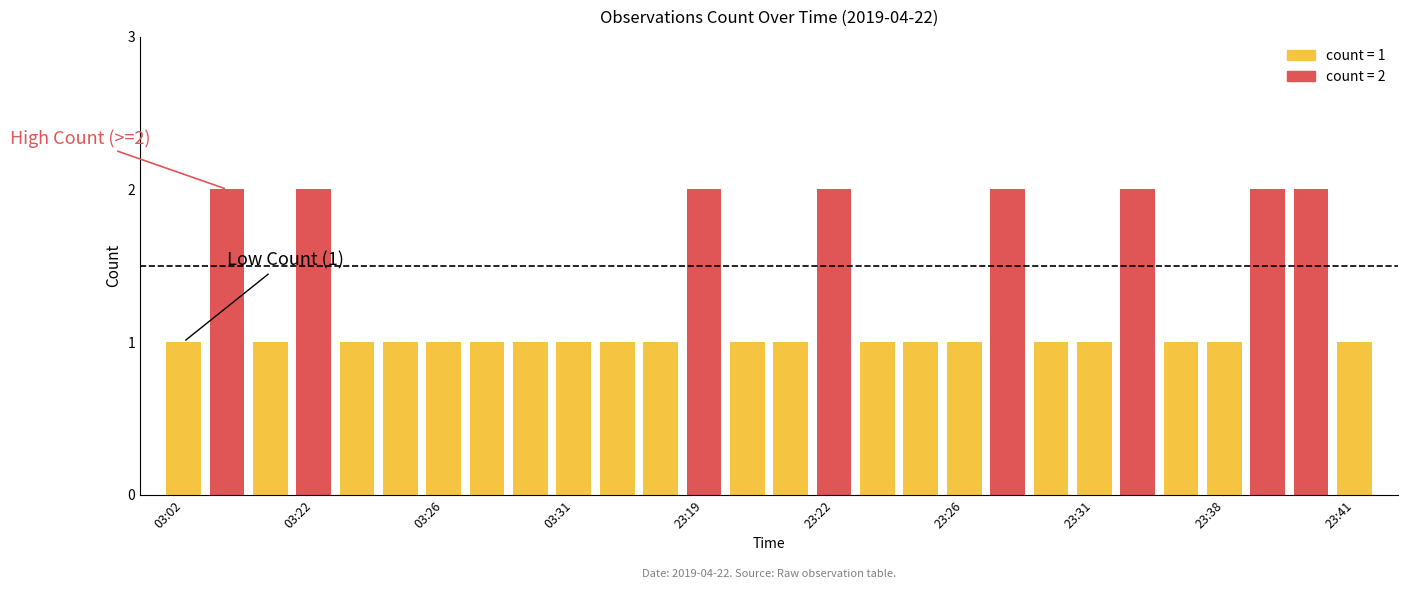

Count the number of categories in the chart.

28